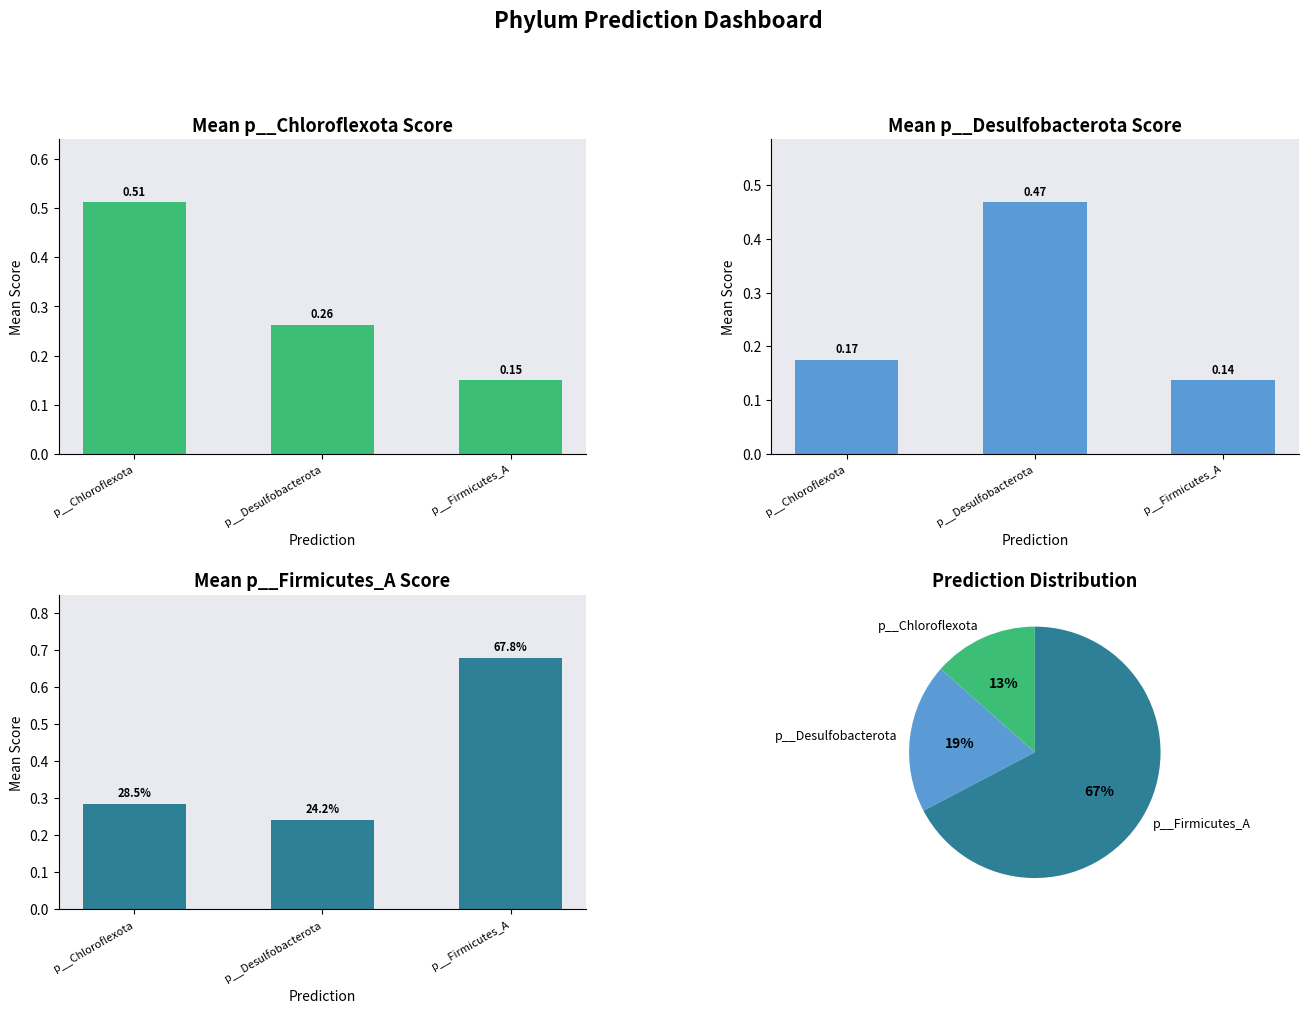

The p__Desulfobacterota series shows 0.5 at p__Desulfobacterota. True or false?

True